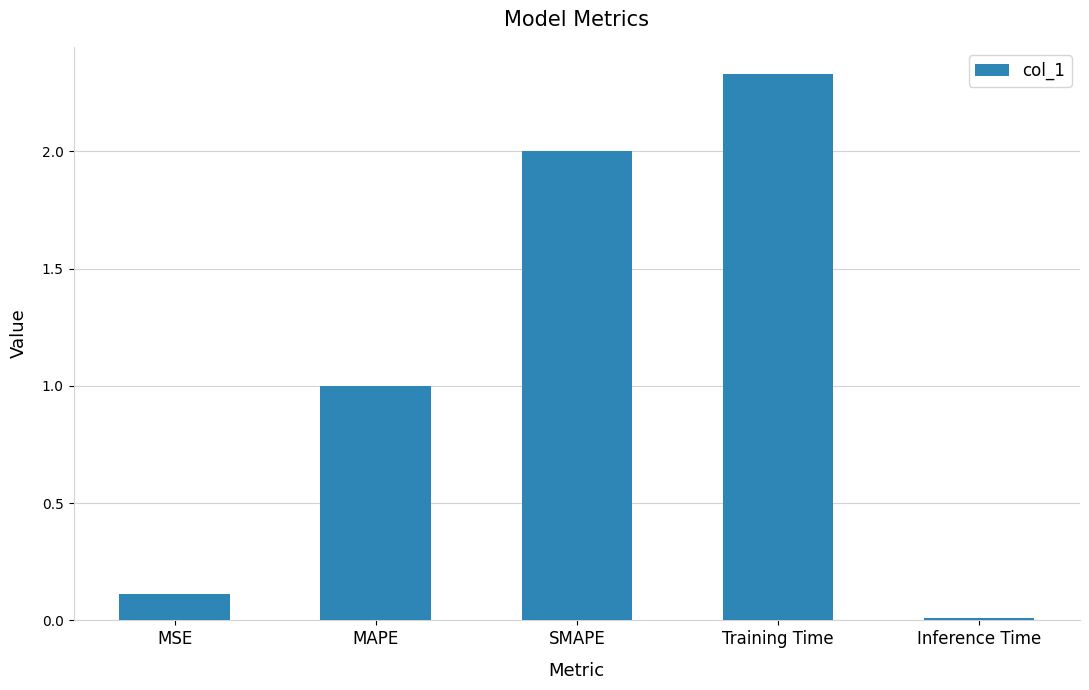

What is the ratio of the value at SMAPE to the value at MAPE?

2.0